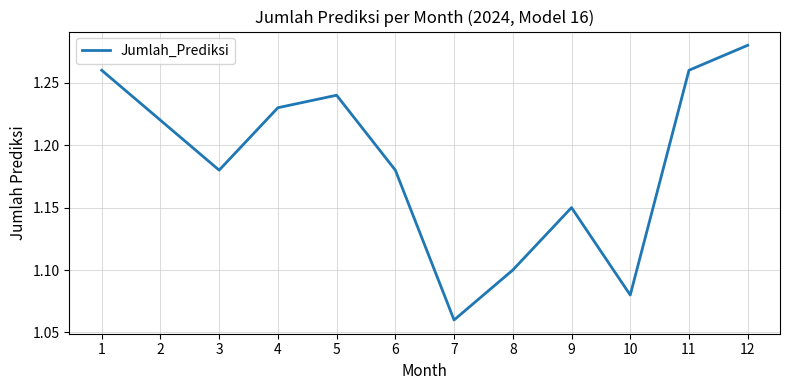

The chart shows a value of 1.1 at 10. True or false?

True